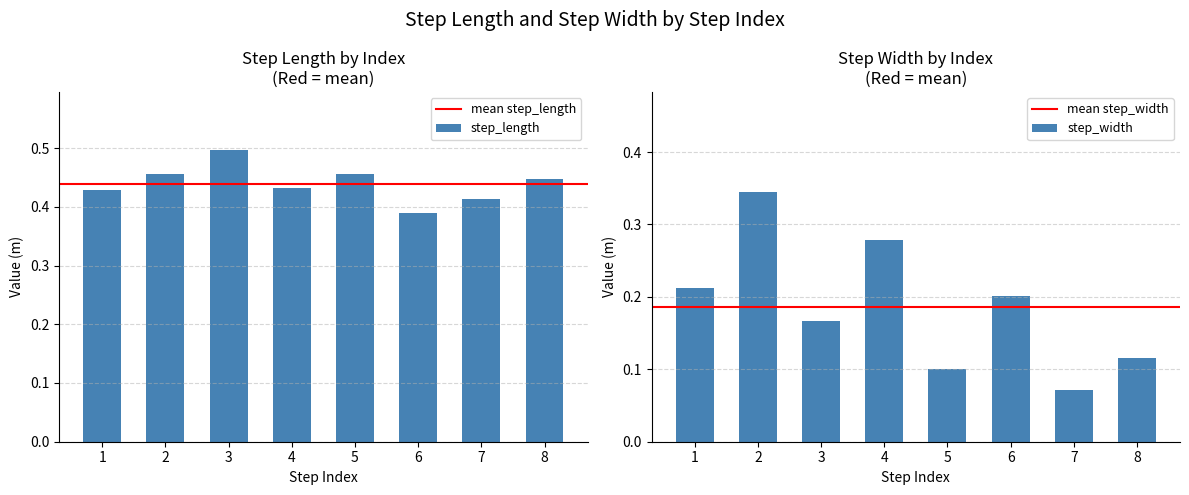

What is the value of the step_width bar at the 2nd from the left?

0.3